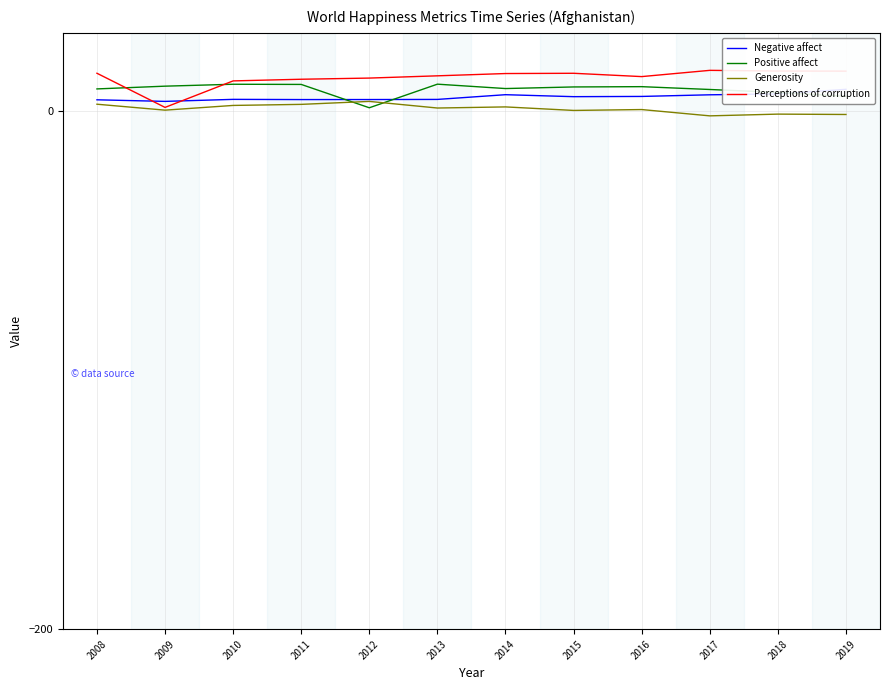

What is the maximum value shown in the chart?

15.5